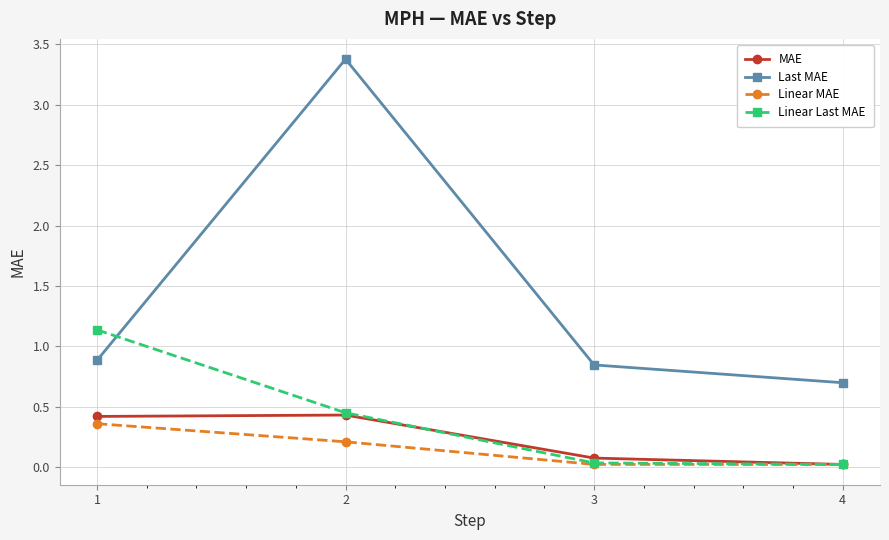

Between 1 and 4, which series saw the biggest shift?

Linear Last MAE